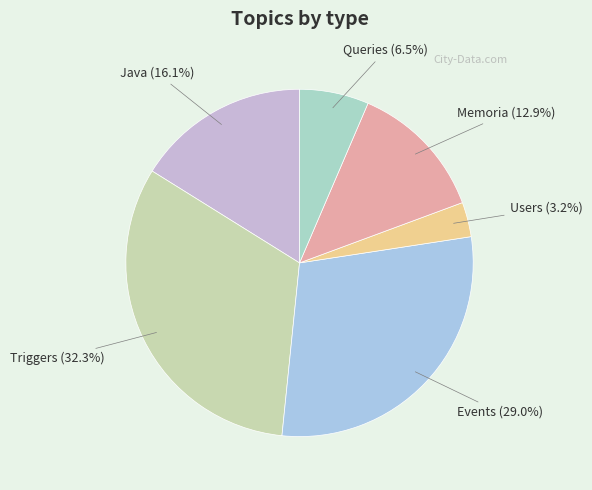

Is there any slice that represents more than half of the pie?

No